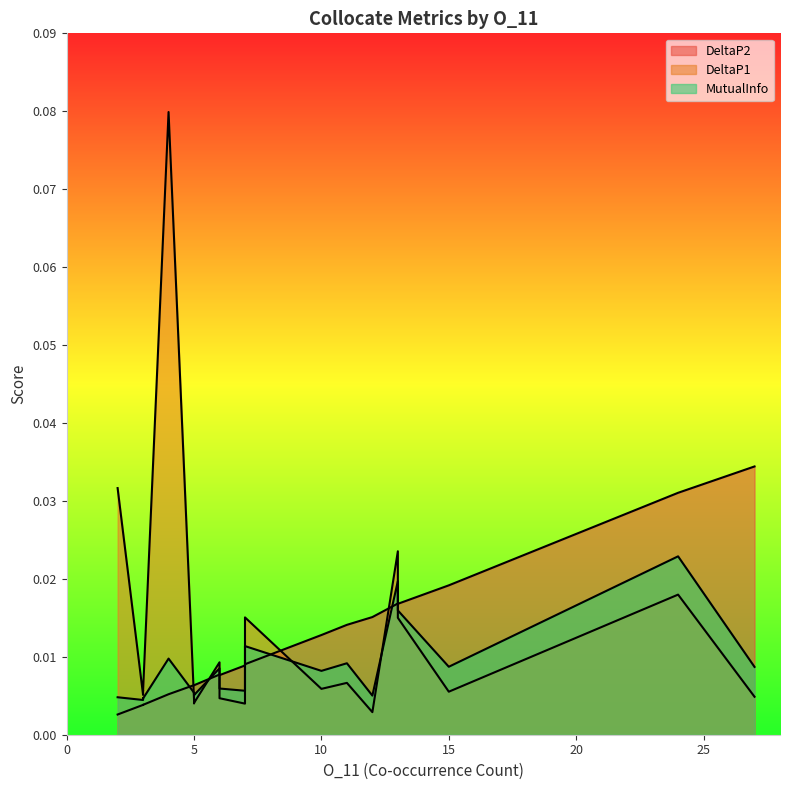

At which label does MutualInfo reach its minimum?

3